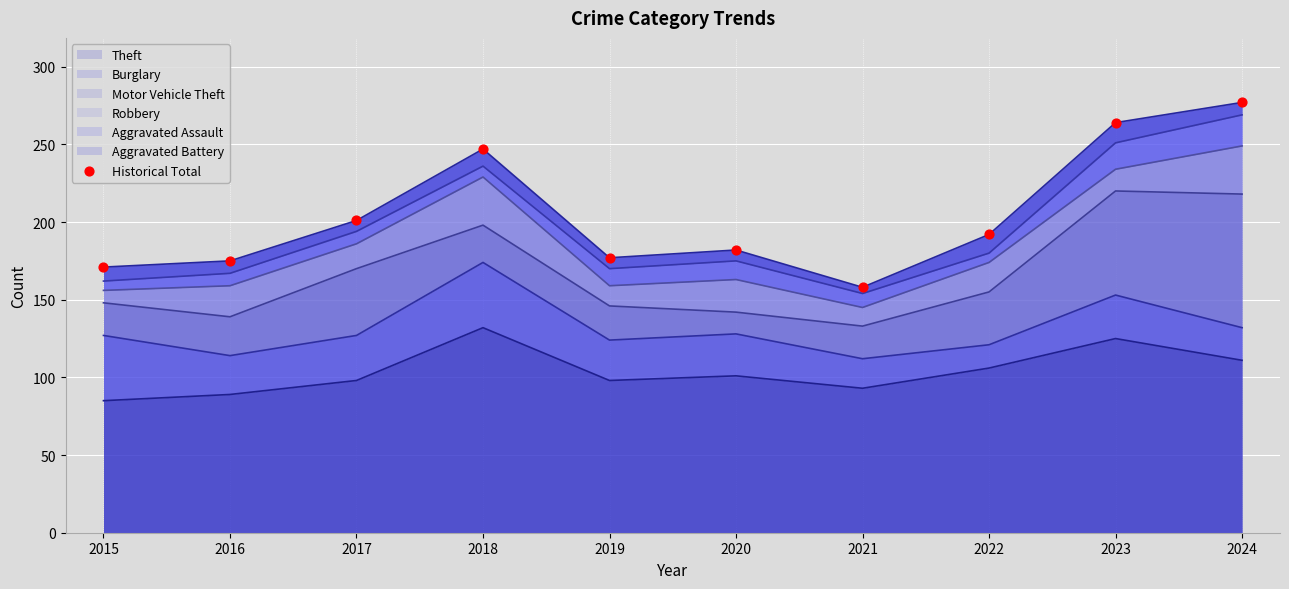

Which has a higher value, 2020 or 2018?

2018